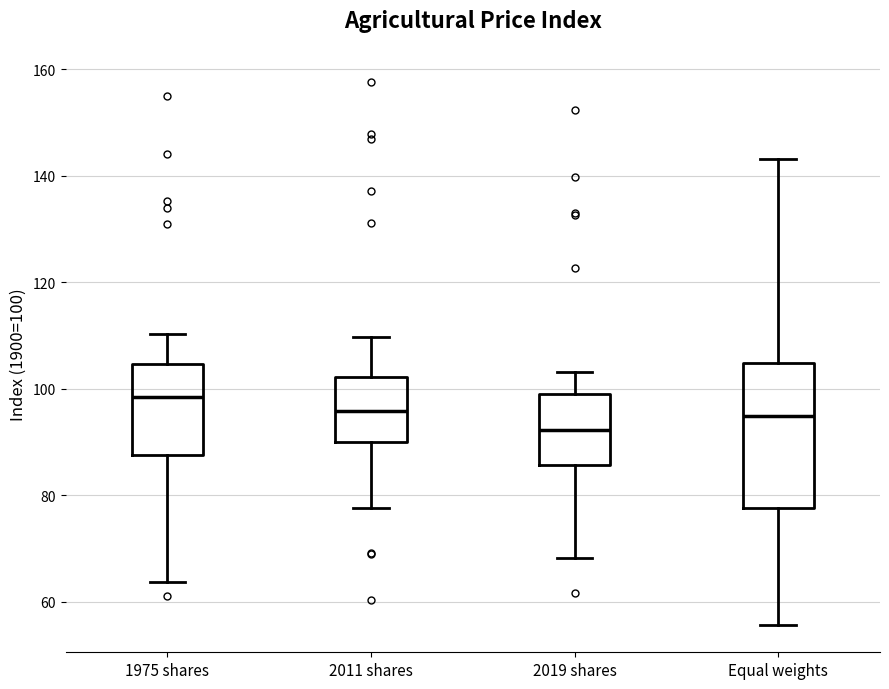

Reading left to right, read every box against the y-axis: the position of its median line, the range the box covers, and the ends of its whiskers. The values are not printed on the chart, so give them approximately, as read against the axis.

1975 shares: median 98, box 88 to 104, whiskers 64 to 110
2011 shares: median 96, box 90 to 102, whiskers 78 to 110
2019 shares: median 92, box 86 to 100, whiskers 68 to 104
Equal weights: median 94, box 78 to 104, whiskers 56 to 144